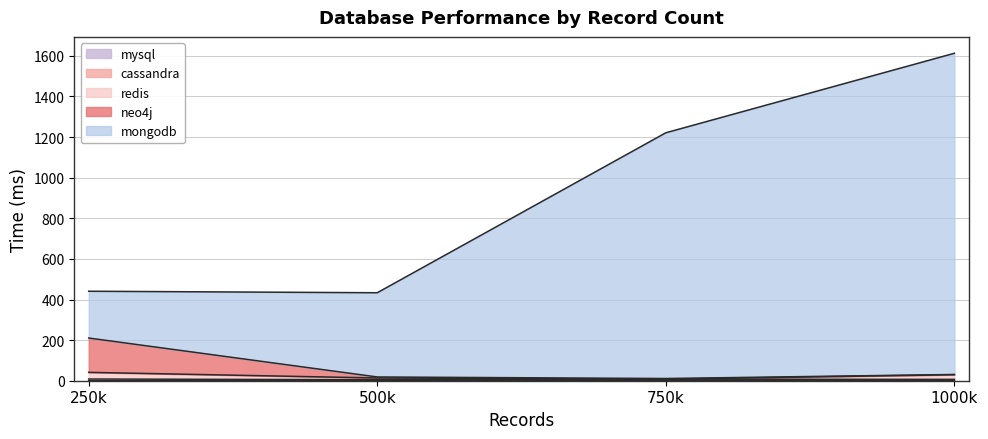

Which series has the largest total across all categories?

mongodb